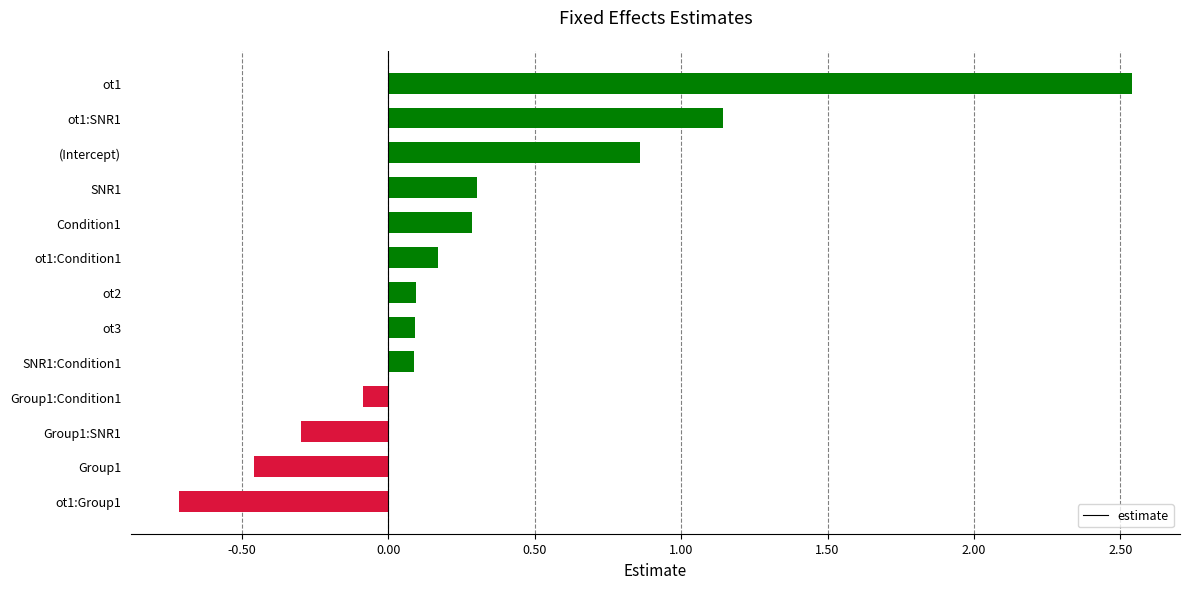

What is the difference between the second highest and second lowest values?

1.6